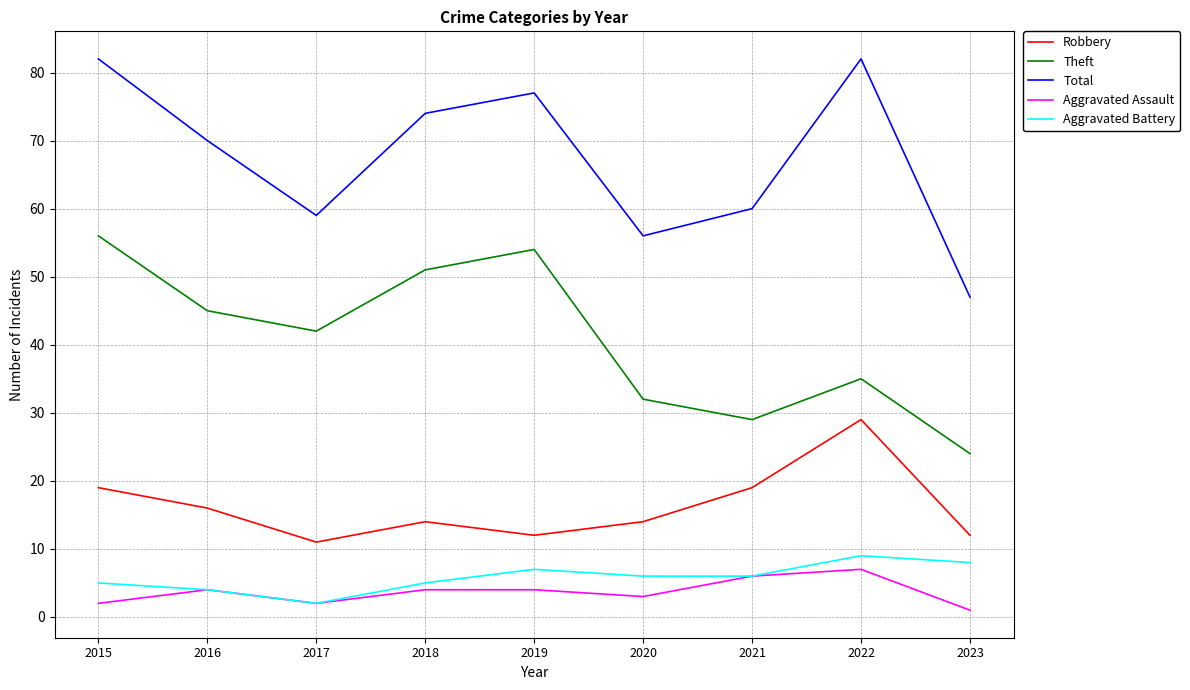

Does the chart have visible grid lines?

Yes